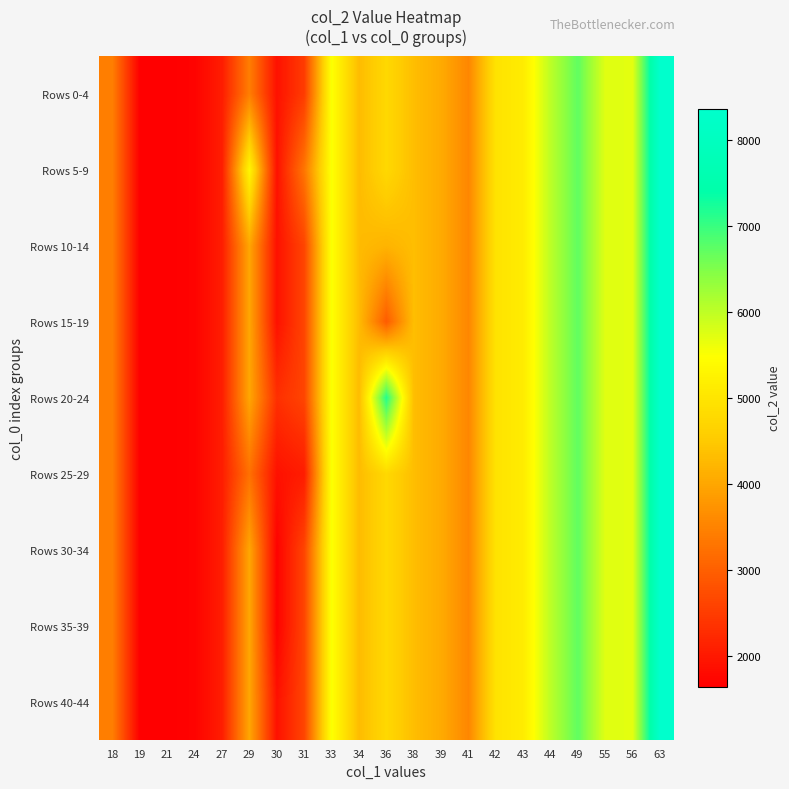

What is the greatest value displayed?

8361